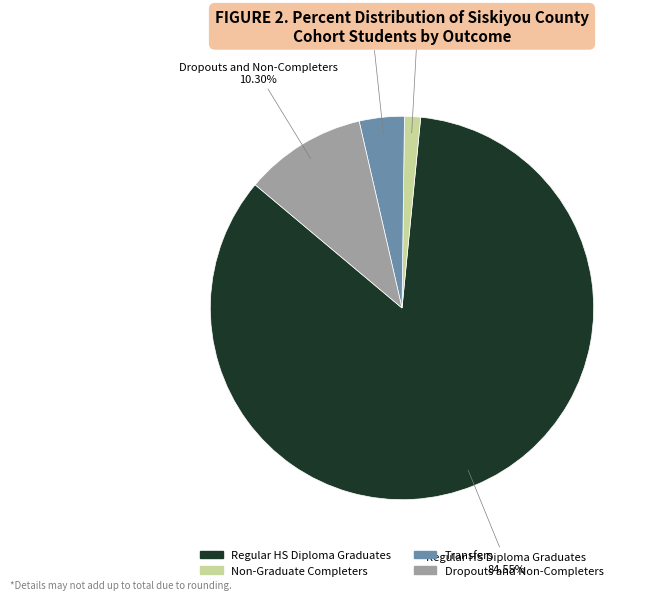

To the nearest percent, what is the combined percentage of Dropouts and Non-Completers and Transfers?

14%